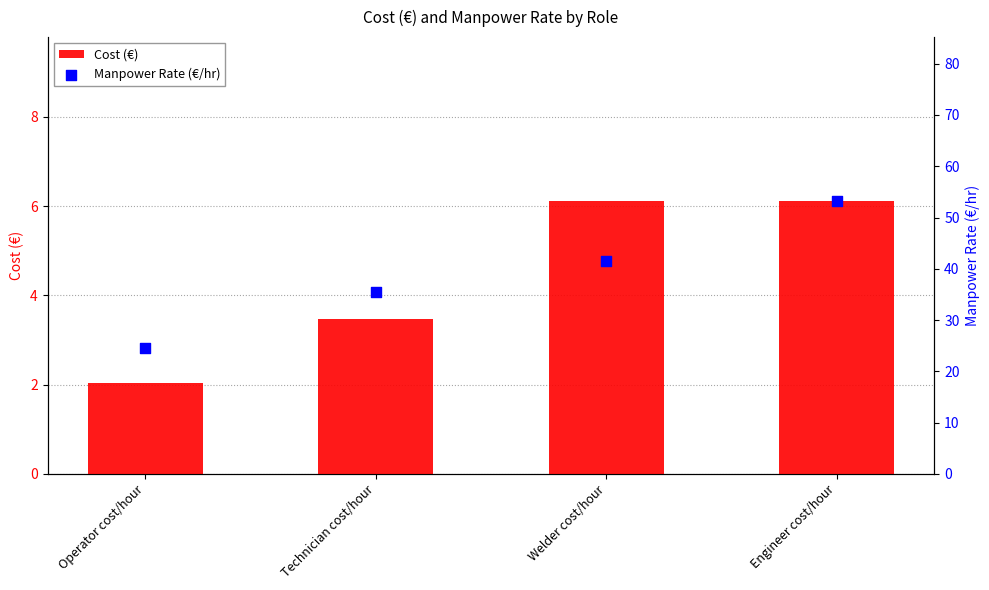

Which series has the largest Y range (max minus min)?

Manpower Rate (€/hr)